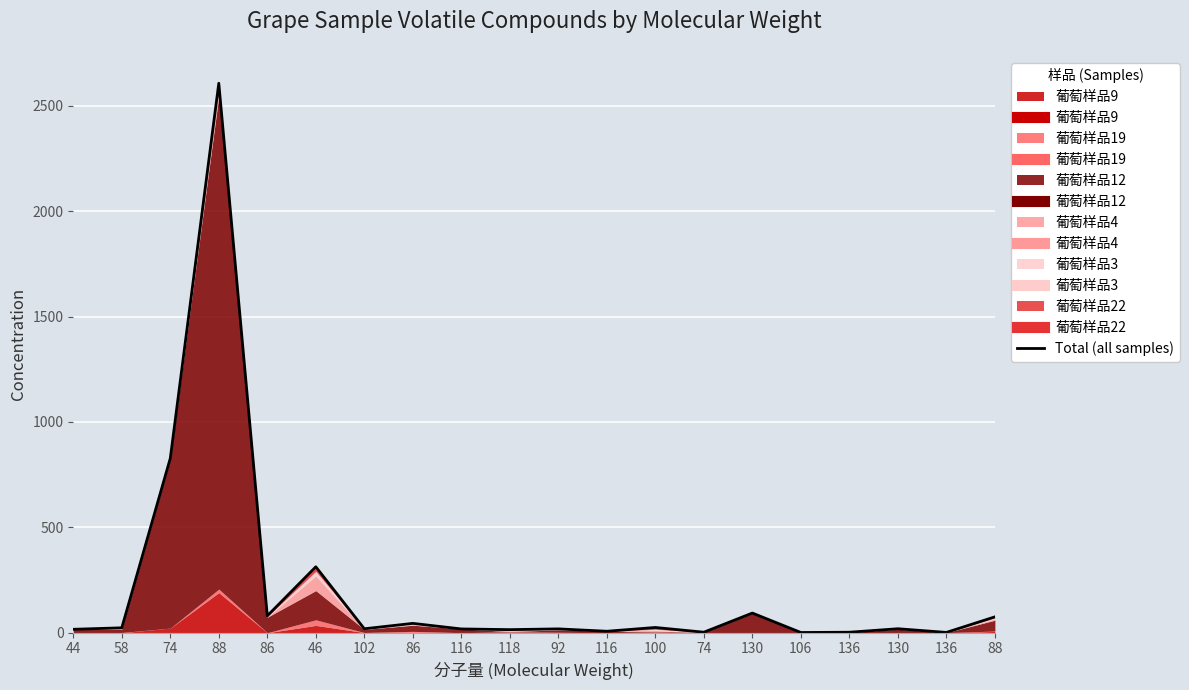

Reading left to right, extract all data points from this chart.

16.2	23.3	827.3	2606.9	80.1	312.8	18.7	44.3	17.9	14.7	18.2	7.0	24.9	2.4	93.3	1.1	2.3	18.9	1.4	75.3